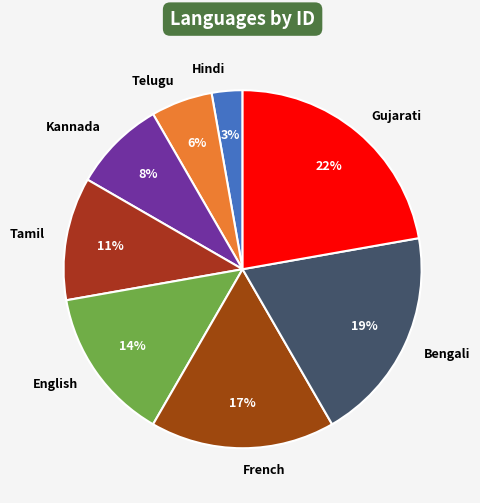

How many slices are in this pie chart?

8